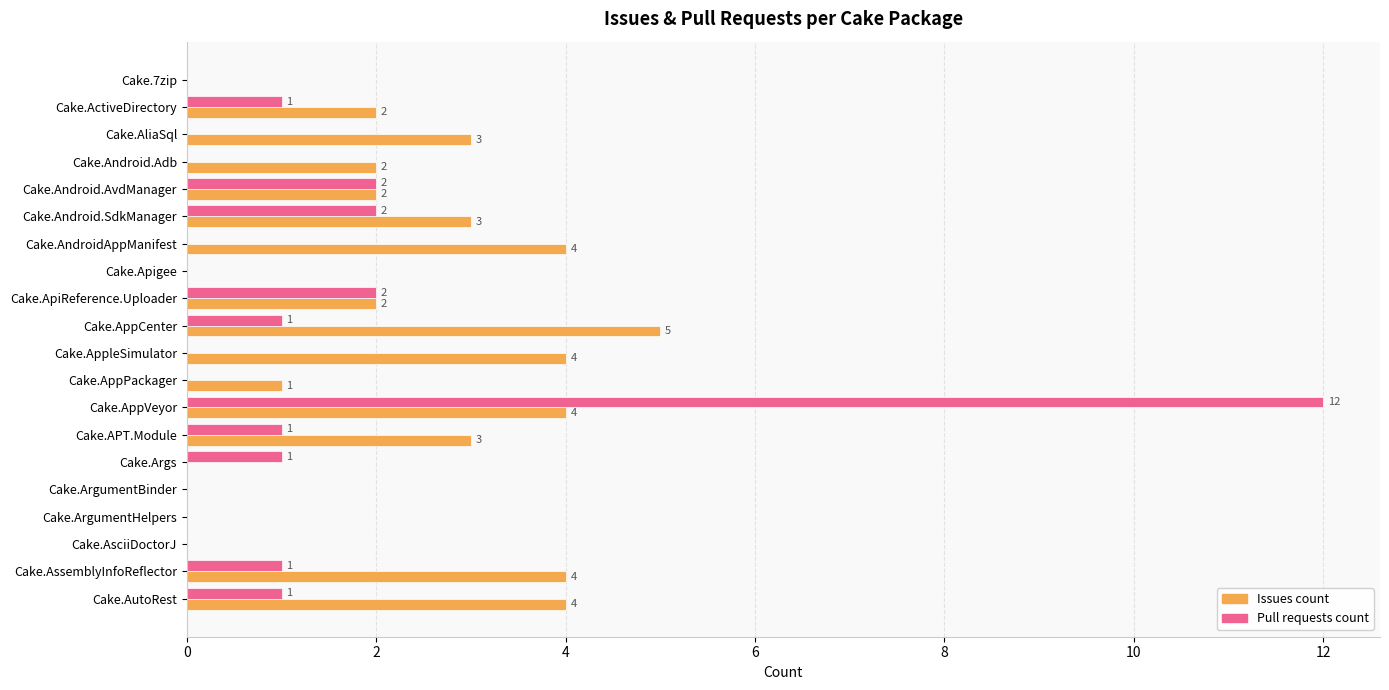

What is the sum of the Issues count values at Cake.AutoRest and Cake.Android.Adb?

6